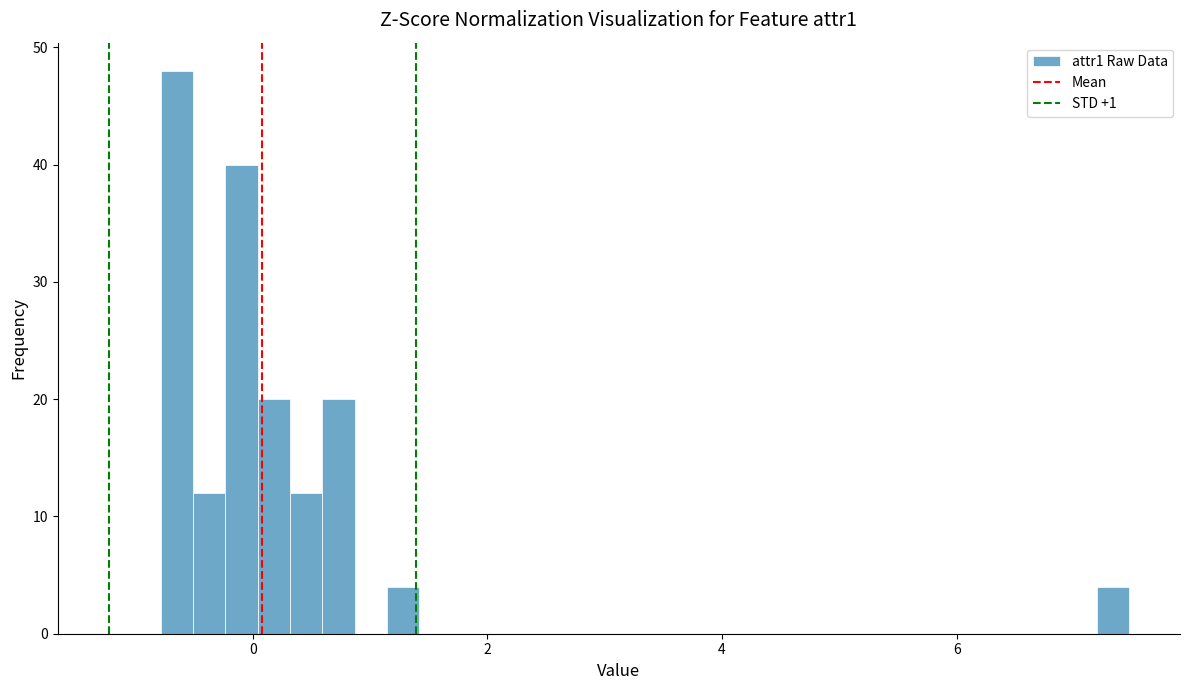

Read against the x-axis, roughly where is the centre of the tallest bar?

-0.6